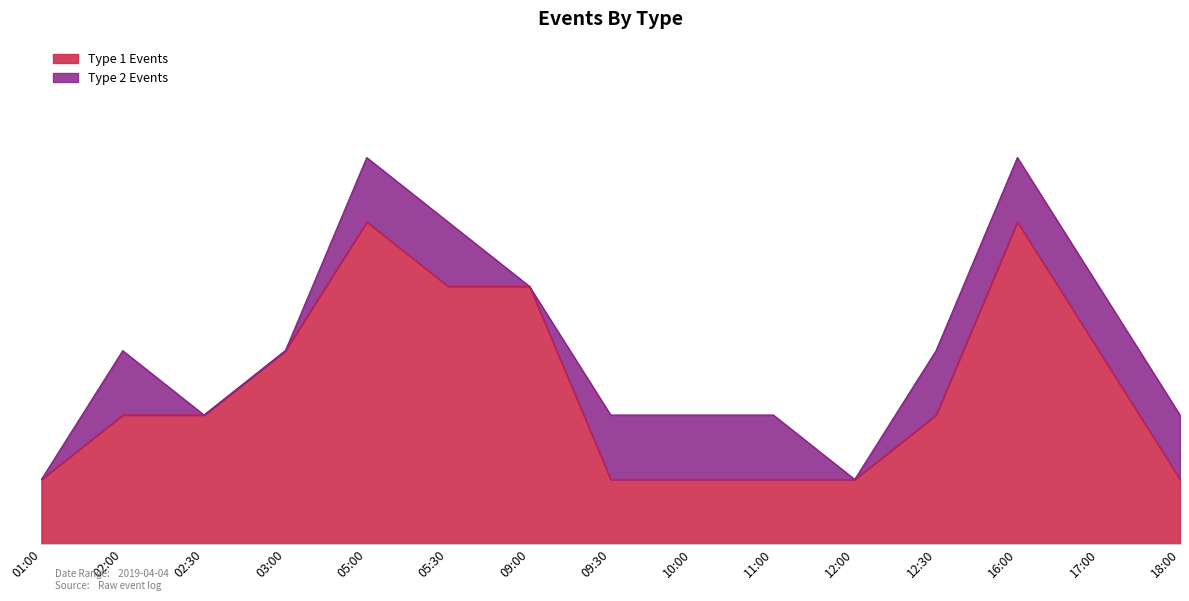

Count the values in the range 1 to 4.

13